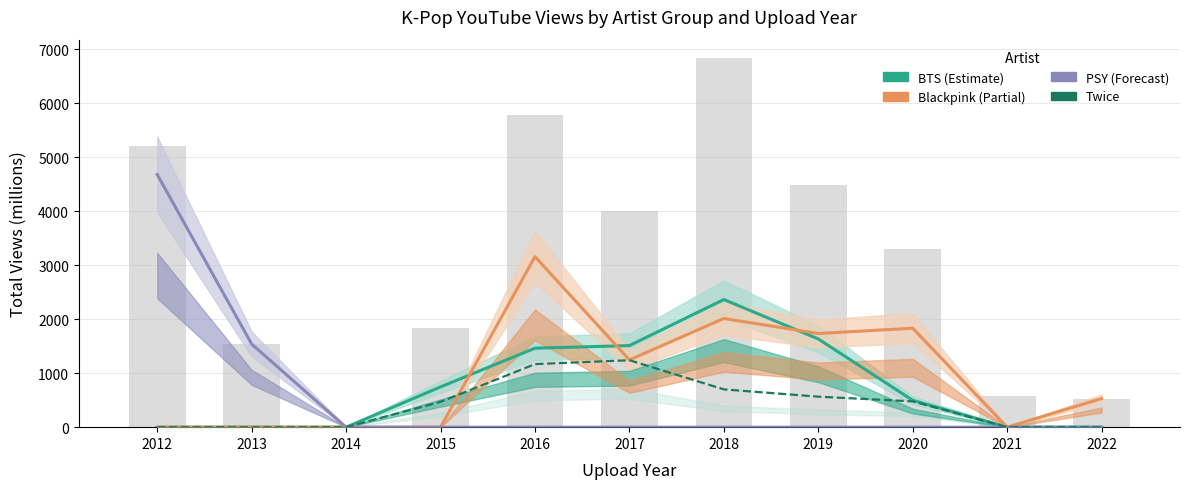

At which label is BTS closest to 1182?

2016